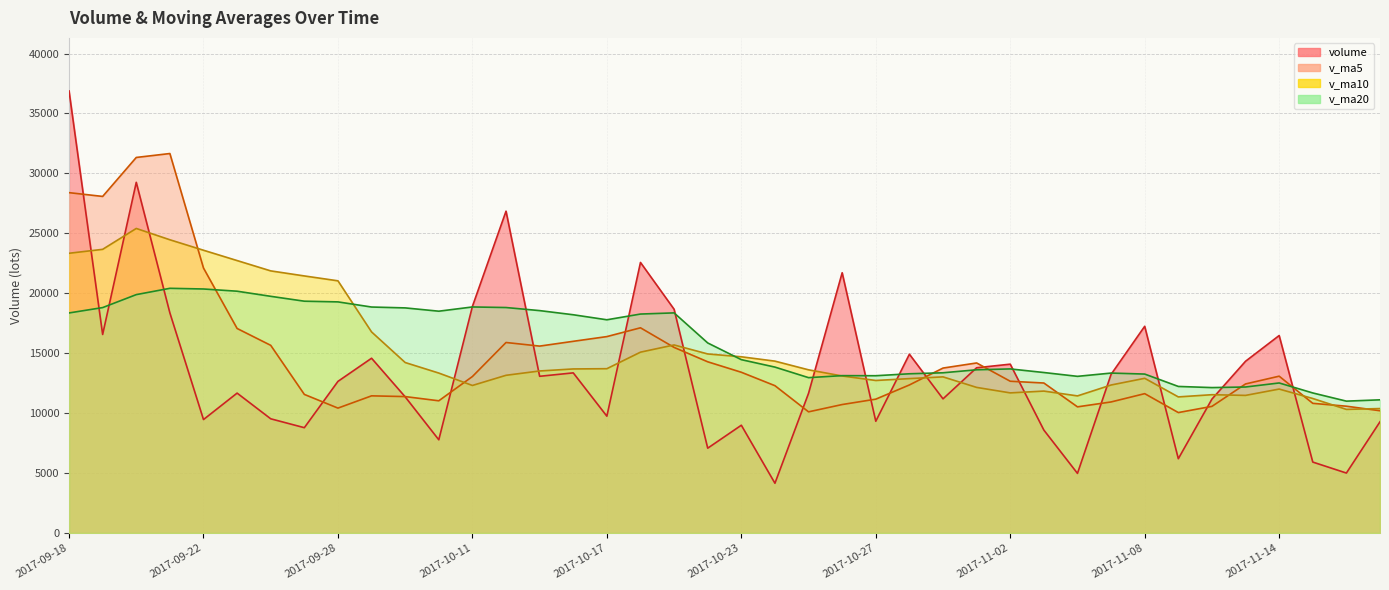

Reading left to right, extract all data points from this chart.

volume: 2017-11-17=9278.8	2017-11-16=5001.2	2017-11-15=5917.6	2017-11-14=16475.3	2017-11-13=14329.0	2017-11-10=11170.3	2017-11-09=6196.6	2017-11-08=17245.6	2017-11-07=13235.8	2017-11-06=4972.9	2017-11-03=8586.7	2017-11-02=14086.0	2017-11-01=13786.3	2017-10-31=11192.3	2017-10-30=14916.7	2017-10-27=9322.0	2017-10-26=21713.7	2017-10-25=11657.0	2017-10-24=4150.1	2017-10-23=8990.9	2017-10-20=7076.0	2017-10-19=18666.0	2017-10-18=22572.9	2017-10-17=9745.2	2017-10-16=13360.0	2017-10-13=13073.9	2017-10-12=26850.2	2017-10-11=18904.3	2017-10-10=7776.4	2017-10-09=11360.0	2017-09-29=14580.0	2017-09-28=12650.0	2017-09-27=8786.0	2017-09-26=9527.8	2017-09-25=11671.0	2017-09-22=9464.7	2017-09-21=18364.1	2017-09-20=29257.8	2017-09-19=16563.5	2017-09-18=36882.4
v_ma5: 2017-11-17=10200.4	2017-11-16=10578.7	2017-11-15=10817.8	2017-11-14=13083.4	2017-11-13=12435.5	2017-11-10=10564.2	2017-11-09=10047.5	2017-11-08=11625.4	2017-11-07=10933.5	2017-11-06=10524.8	2017-11-03=12513.6	2017-11-02=12660.7	2017-11-01=14186.2	2017-10-31=13760.3	2017-10-30=12351.9	2017-10-27=11166.7	2017-10-26=10717.5	2017-10-25=10108.0	2017-10-24=12291.2	2017-10-23=13410.2	2017-10-20=14284.0	2017-10-19=15483.6	2017-10-18=17120.4	2017-10-17=16386.7	2017-10-16=15993.0	2017-10-13=15593.0	2017-10-12=15894.2	2017-10-11=13054.1	2017-10-10=11030.5	2017-10-09=11380.8	2017-09-29=11443.0	2017-09-28=10419.9	2017-09-27=11562.7	2017-09-26=15657.1	2017-09-25=17064.2	2017-09-22=22106.5	2017-09-21=31660.5	2017-09-20=31332.3	2017-09-19=28081.1	2017-09-18=28396.2
v_ma10: 2017-11-17=10382.3	2017-11-16=10313.1	2017-11-15=11221.6	2017-11-14=12008.5	2017-11-13=11480.2	2017-11-10=11538.9	2017-11-09=11354.1	2017-11-08=12905.8	2017-11-07=12346.9	2017-11-06=11438.4	2017-11-03=11840.2	2017-11-02=11689.1	2017-11-01=12147.1	2017-10-31=13025.8	2017-10-30=12881.0	2017-10-27=12725.4	2017-10-26=13100.6	2017-10-25=13614.2	2017-10-24=14338.9	2017-10-23=14701.6	2017-10-20=14938.5	2017-10-19=15688.9	2017-10-18=15087.3	2017-10-17=13708.6	2017-10-16=13686.9	2017-10-13=13518.0	2017-10-12=13157.0	2017-10-11=12308.4	2017-10-10=13343.8	2017-10-09=14222.5	2017-09-29=16774.7	2017-09-28=21040.2	2017-09-27=21447.5	2017-09-26=21869.1	2017-09-25=22730.2	2017-09-22=23591.6	2017-09-21=24465.0	2017-09-20=25409.1	2017-09-19=23666.9	2017-09-18=23338.7
v_ma20: 2017-11-17=11111.2	2017-11-16=11001.1	2017-11-15=11684.3	2017-11-14=12517.1	2017-11-13=12180.6	2017-11-10=12132.1	2017-11-09=12227.3	2017-11-08=13260.0	2017-11-07=13342.9	2017-11-06=13070.0	2017-11-03=13389.3	2017-11-02=13689.0	2017-11-01=13617.2	2017-10-31=13367.2	2017-10-30=13284.0	2017-10-27=13121.7	2017-10-26=13128.8	2017-10-25=12961.3	2017-10-24=13841.4	2017-10-23=14462.0	2017-10-20=15856.6	2017-10-19=18364.5	2017-10-18=18267.4	2017-10-17=17788.8	2017-10-16=18208.5	2017-10-13=18554.8	2017-10-12=18811.0	2017-10-11=18858.8	2017-10-10=18505.3	2017-10-09=18780.6	2017-09-29=18853.1	2017-09-28=19282.1	2017-09-27=19339.9	2017-09-26=19746.8	2017-09-25=20173.1	2017-09-22=20358.2	2017-09-21=20414.9	2017-09-20=19888.0	2017-09-19=18806.6	2017-09-18=18358.5